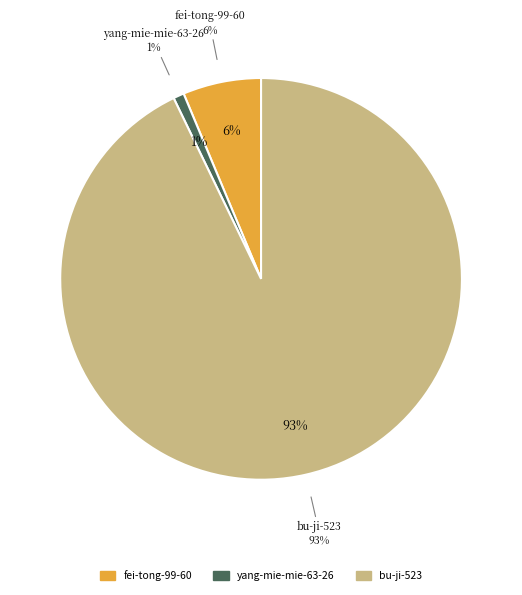

Count the number of slices in the pie.

3